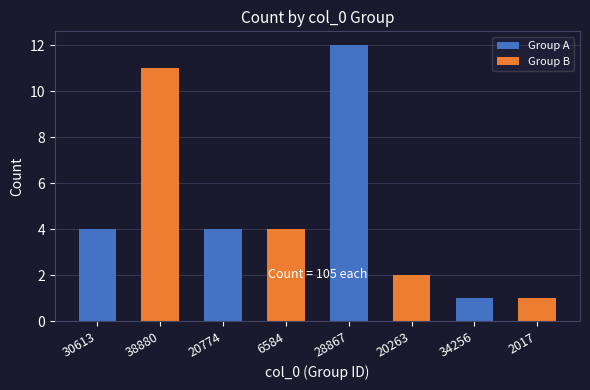

Does the chart contain stacked bars?

No